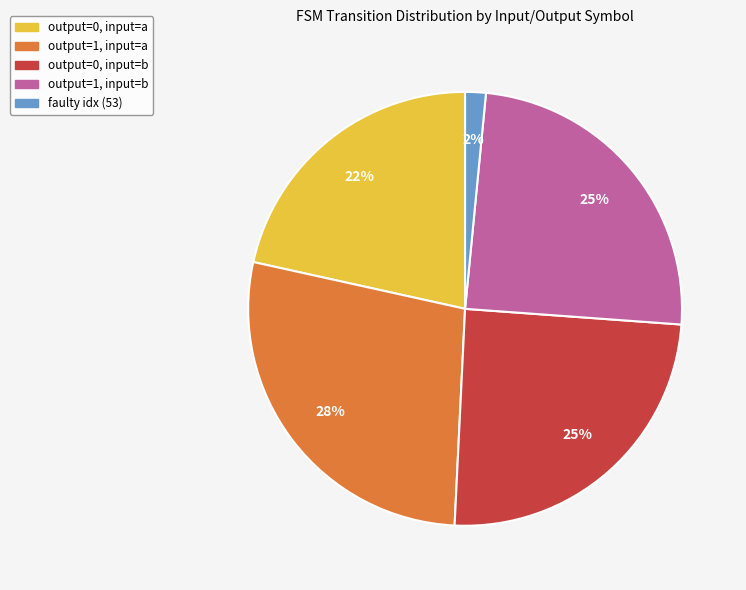

Combined, do output=0, input=b and output=1, input=b account for over 50%?

No